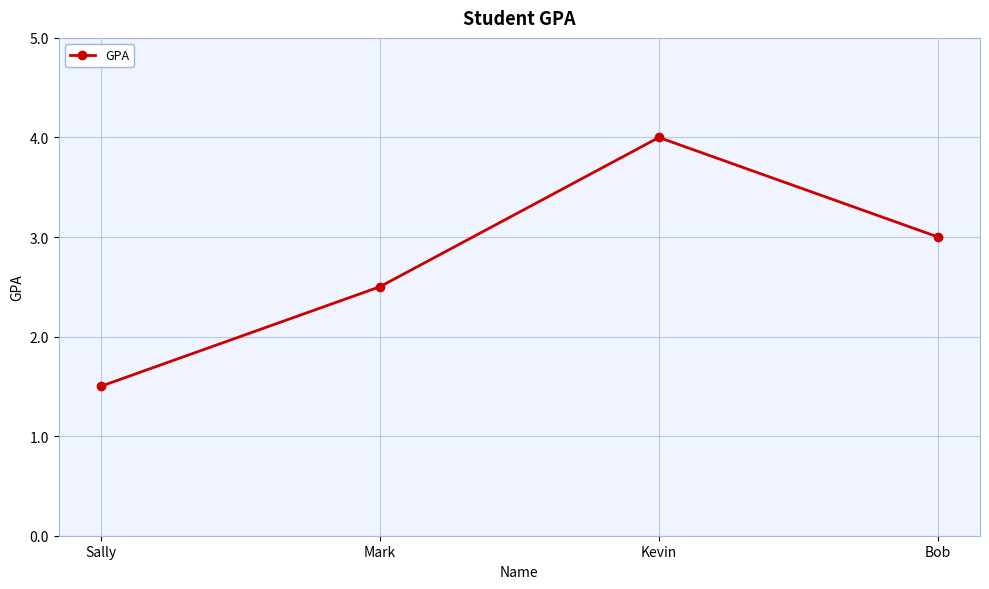

Rank the categories by value from highest to lowest.

Kevin, Bob, Mark, Sally